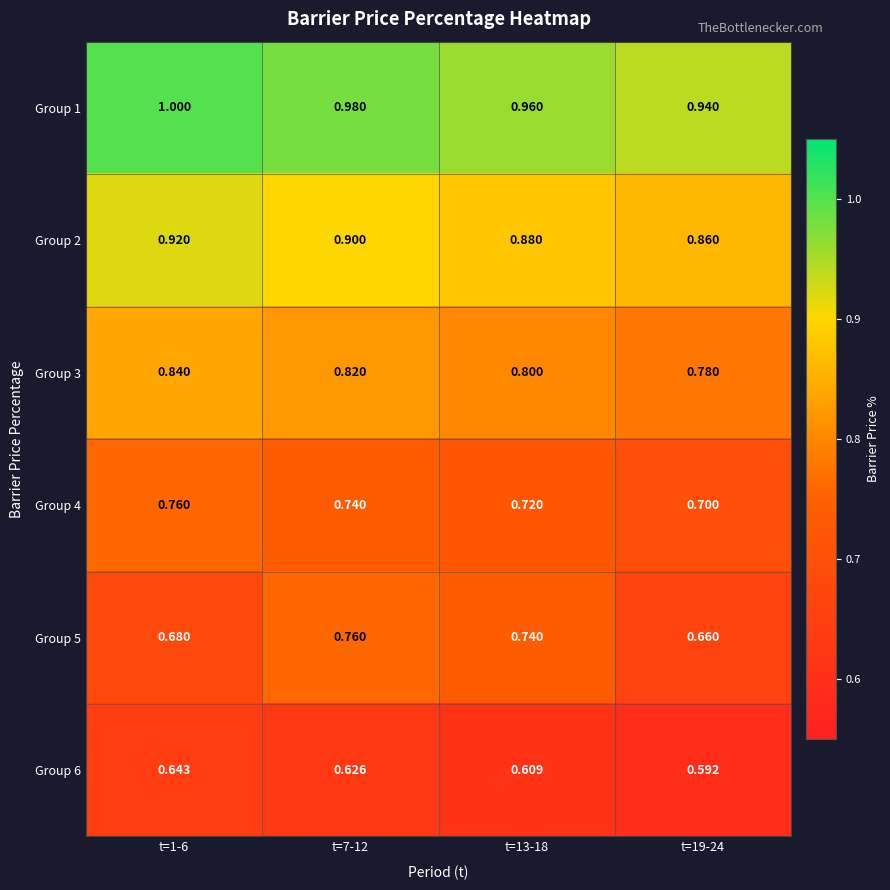

Is the value of Group 6 at t=13-18 greater than the value of Group 4 at t=13-18?

No